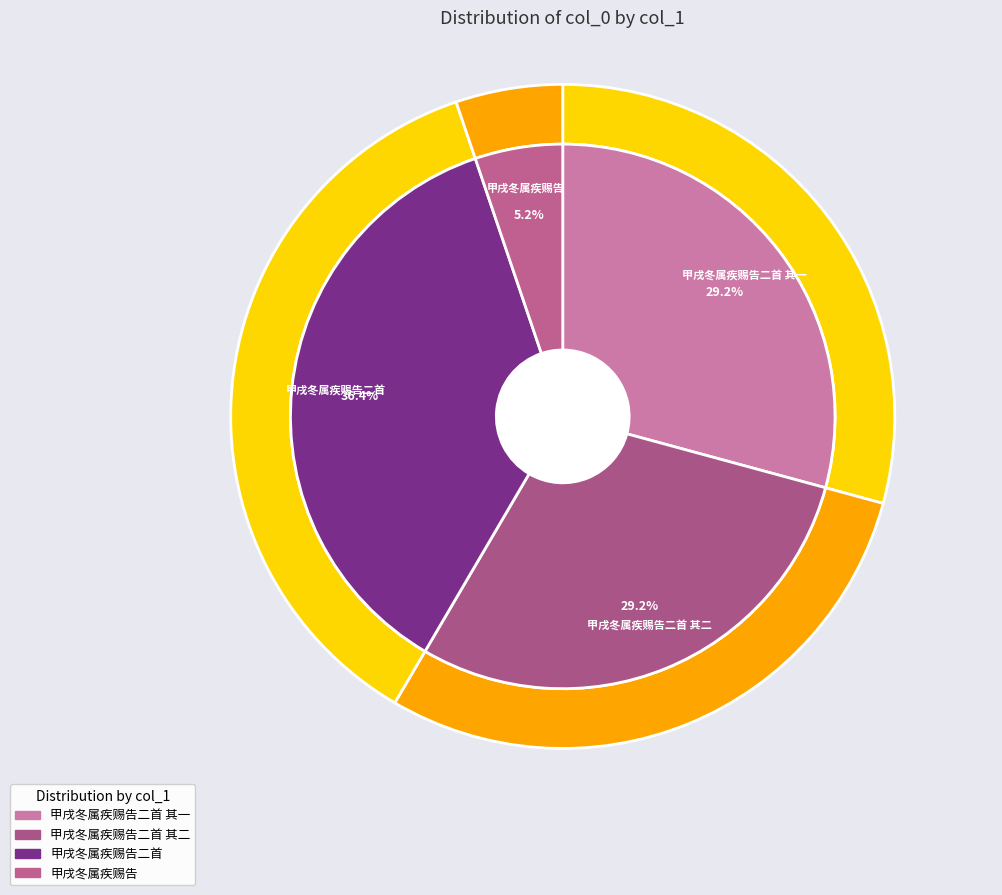

How many segments does this pie chart have?

4